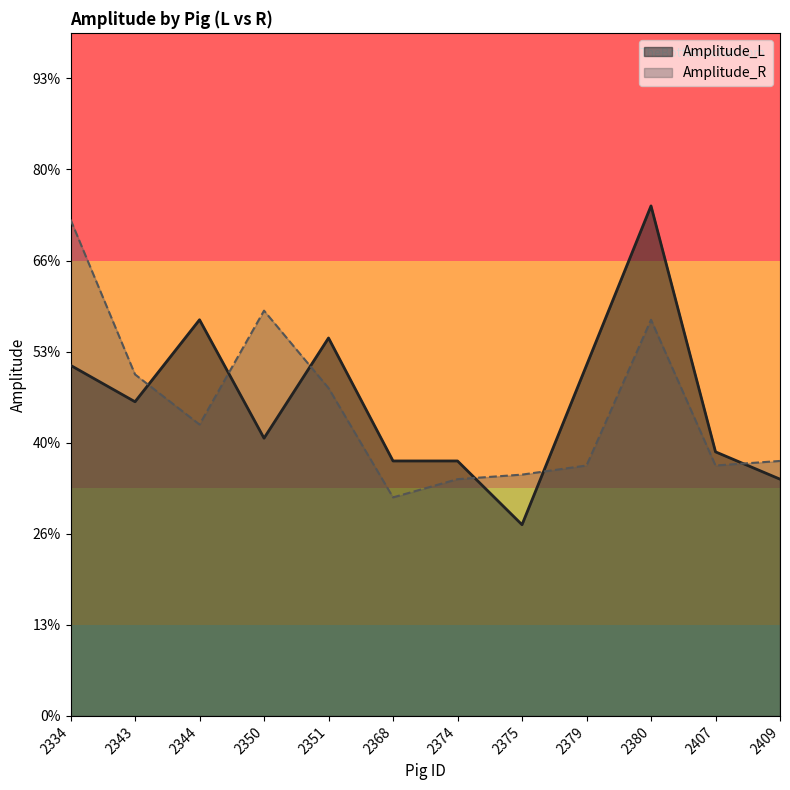

List the labels in order of Amplitude_L value, smallest first.

2375, 2409, 2368, 2374, 2407, 2350, 2343, 2334, 2379, 2351, 2344, 2380